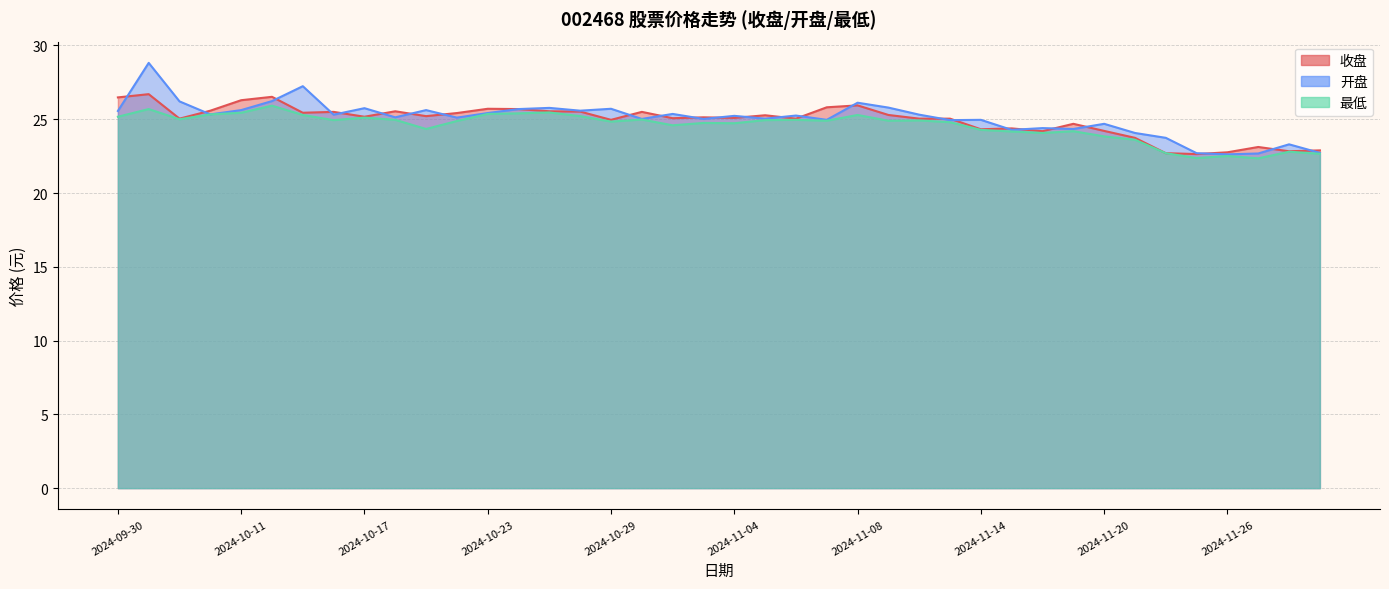

Where does the 最低 series first go above 24?

2024-09-30